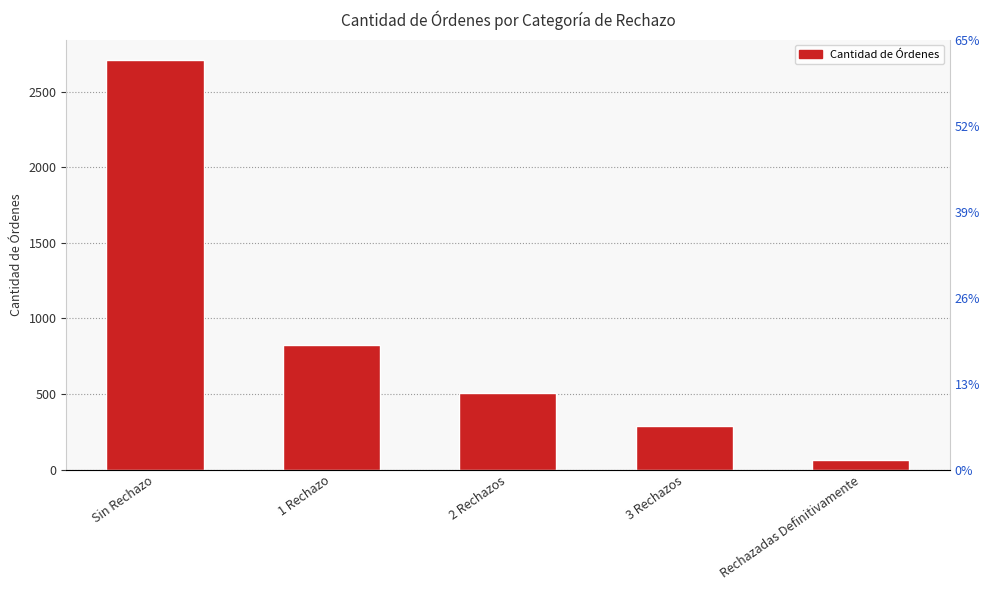

What is the average value?

878